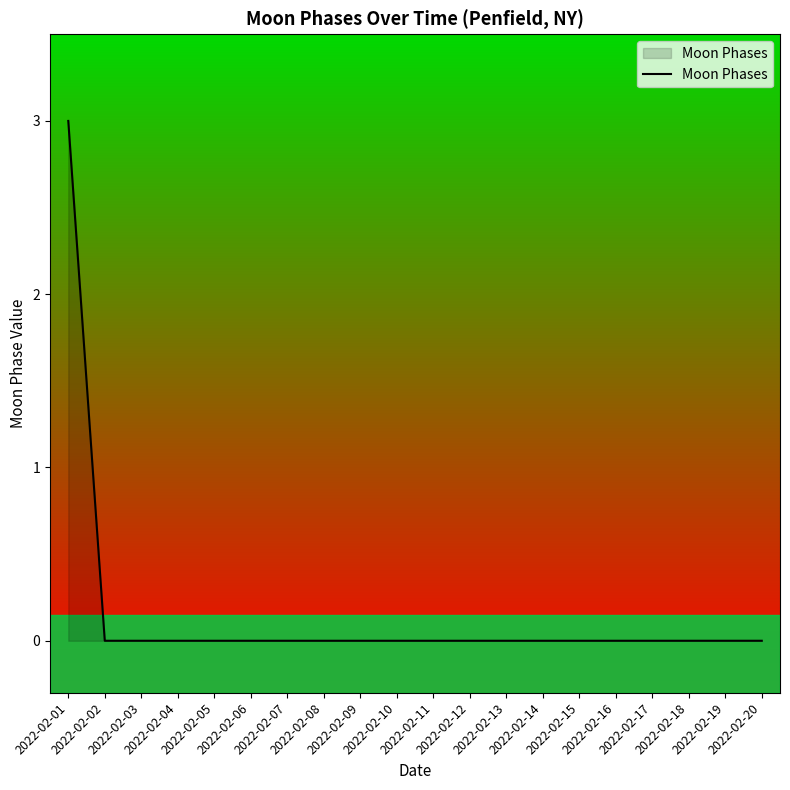

How many distinct data groups are displayed?

1